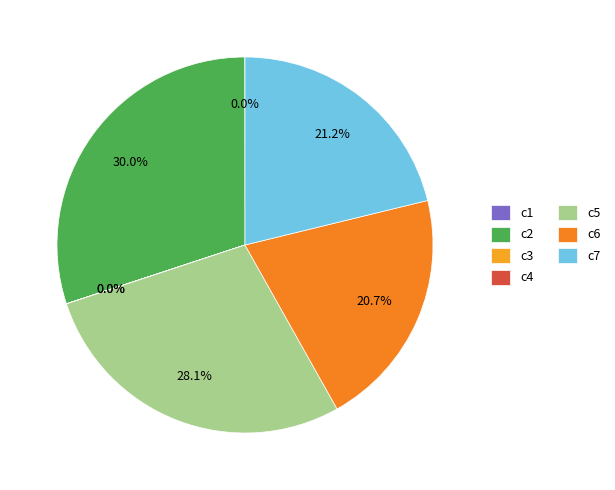

Combined, do c1 and c5 account for over 50%?

No